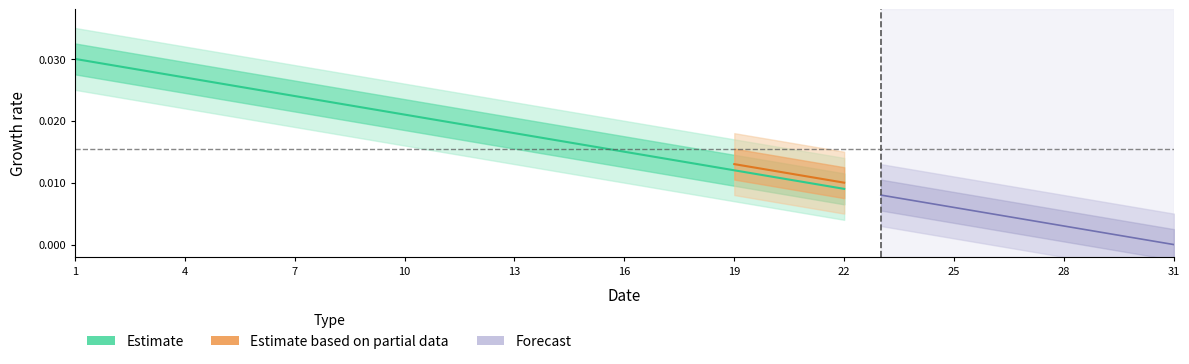

Where is col_15 nearest to the value 15?

16